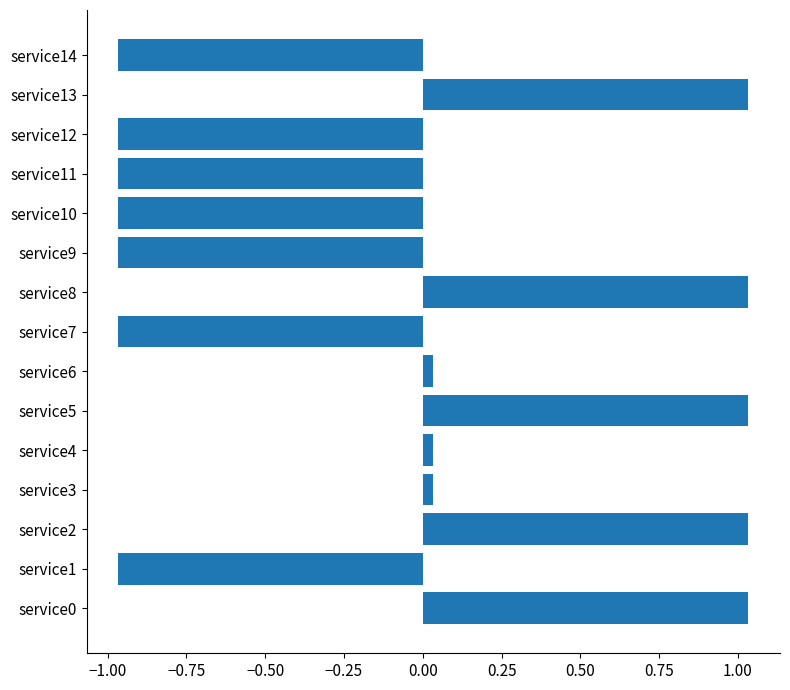

The value at service1 is -1.3. True or false?

False